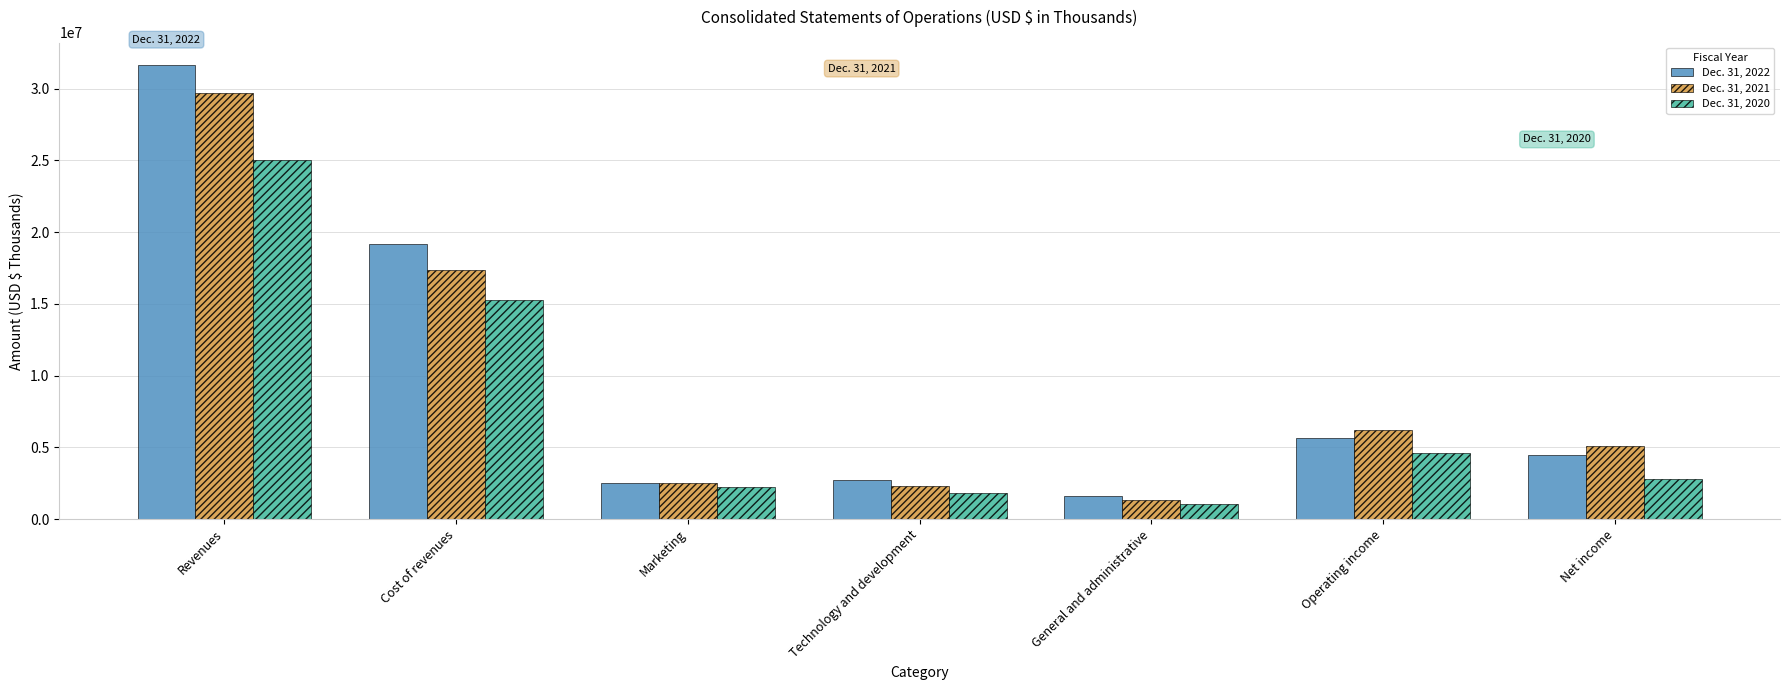

True or false: Dec. 31, 2022 has a value of 48735138 at Revenues.

False